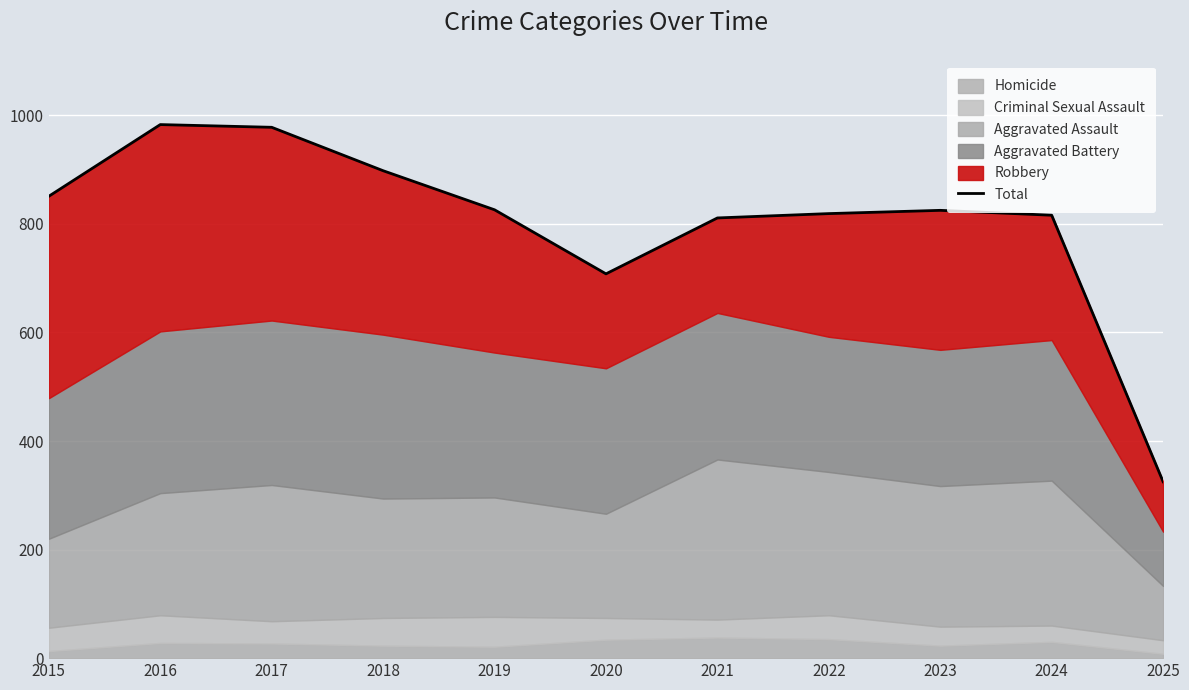

What is the change in value from 2017 to 2022?

-159